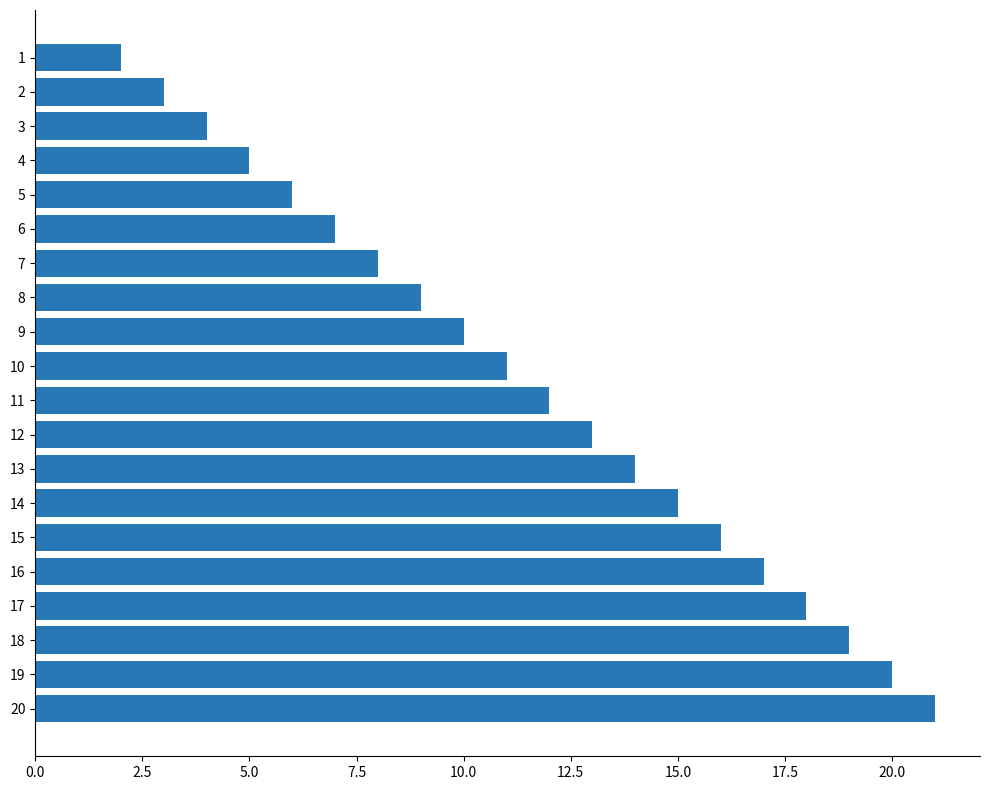

Which label corresponds to the largest value in the chart?

20